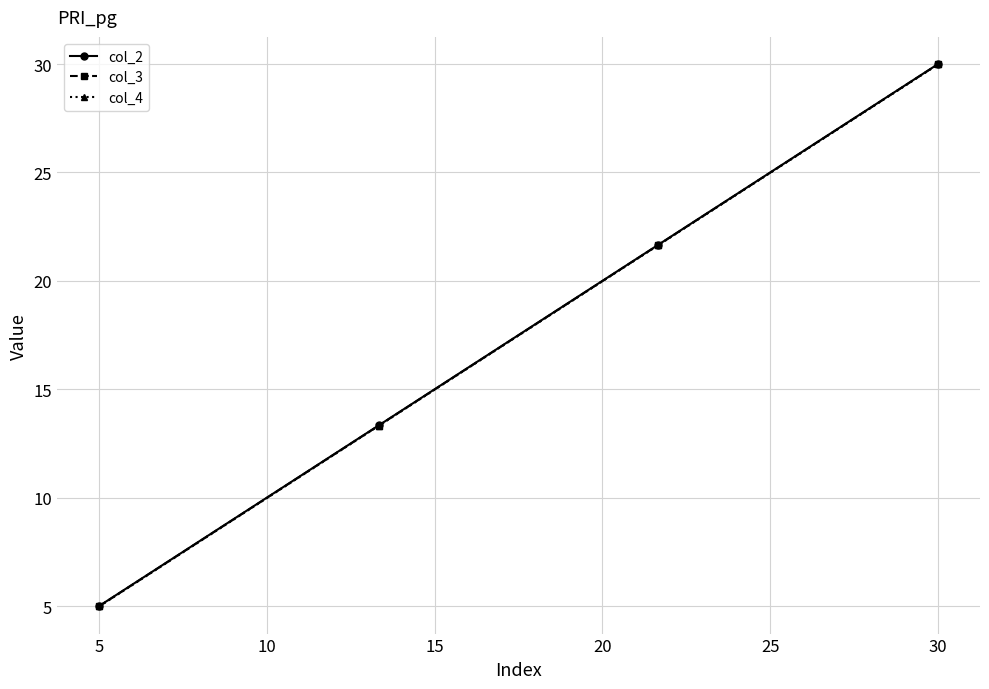

Reading right to left, list all the values displayed in this chart.

col_2: 30.0	21.7	13.3	5.0
col_3: 30.0	21.7	13.3	5.0
col_4: 30.0	21.6	13.3	5.0